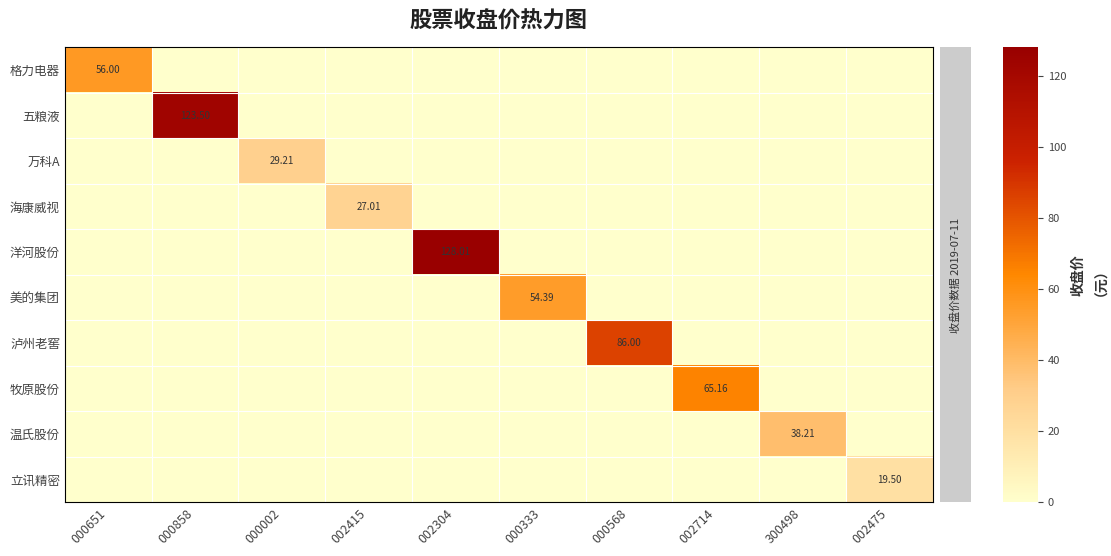

Count the number of categories in the chart.

10